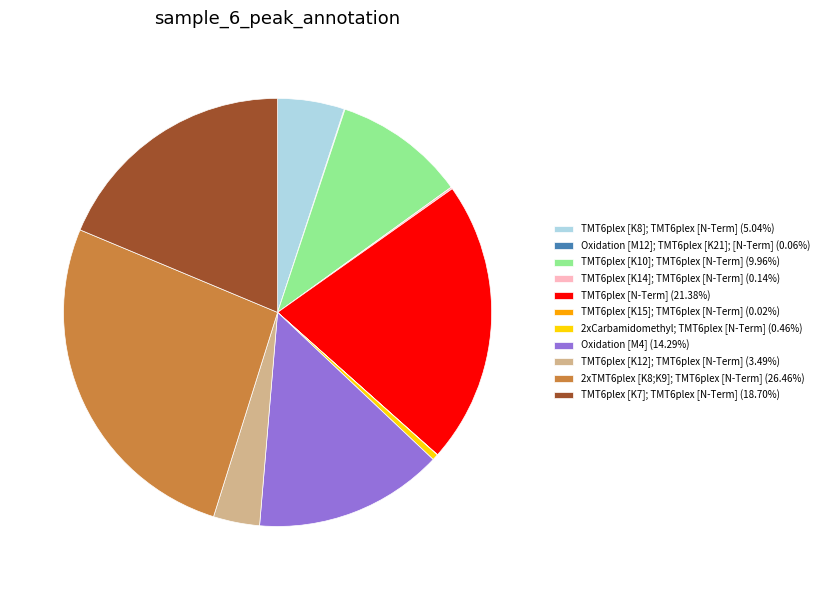

Do TMT6plex [K12]; TMT6plex [N-Term] (3.49%) and 2xCarbamidomethyl; TMT6plex [N-Term] (0.46%) together represent more than half of the pie?

No